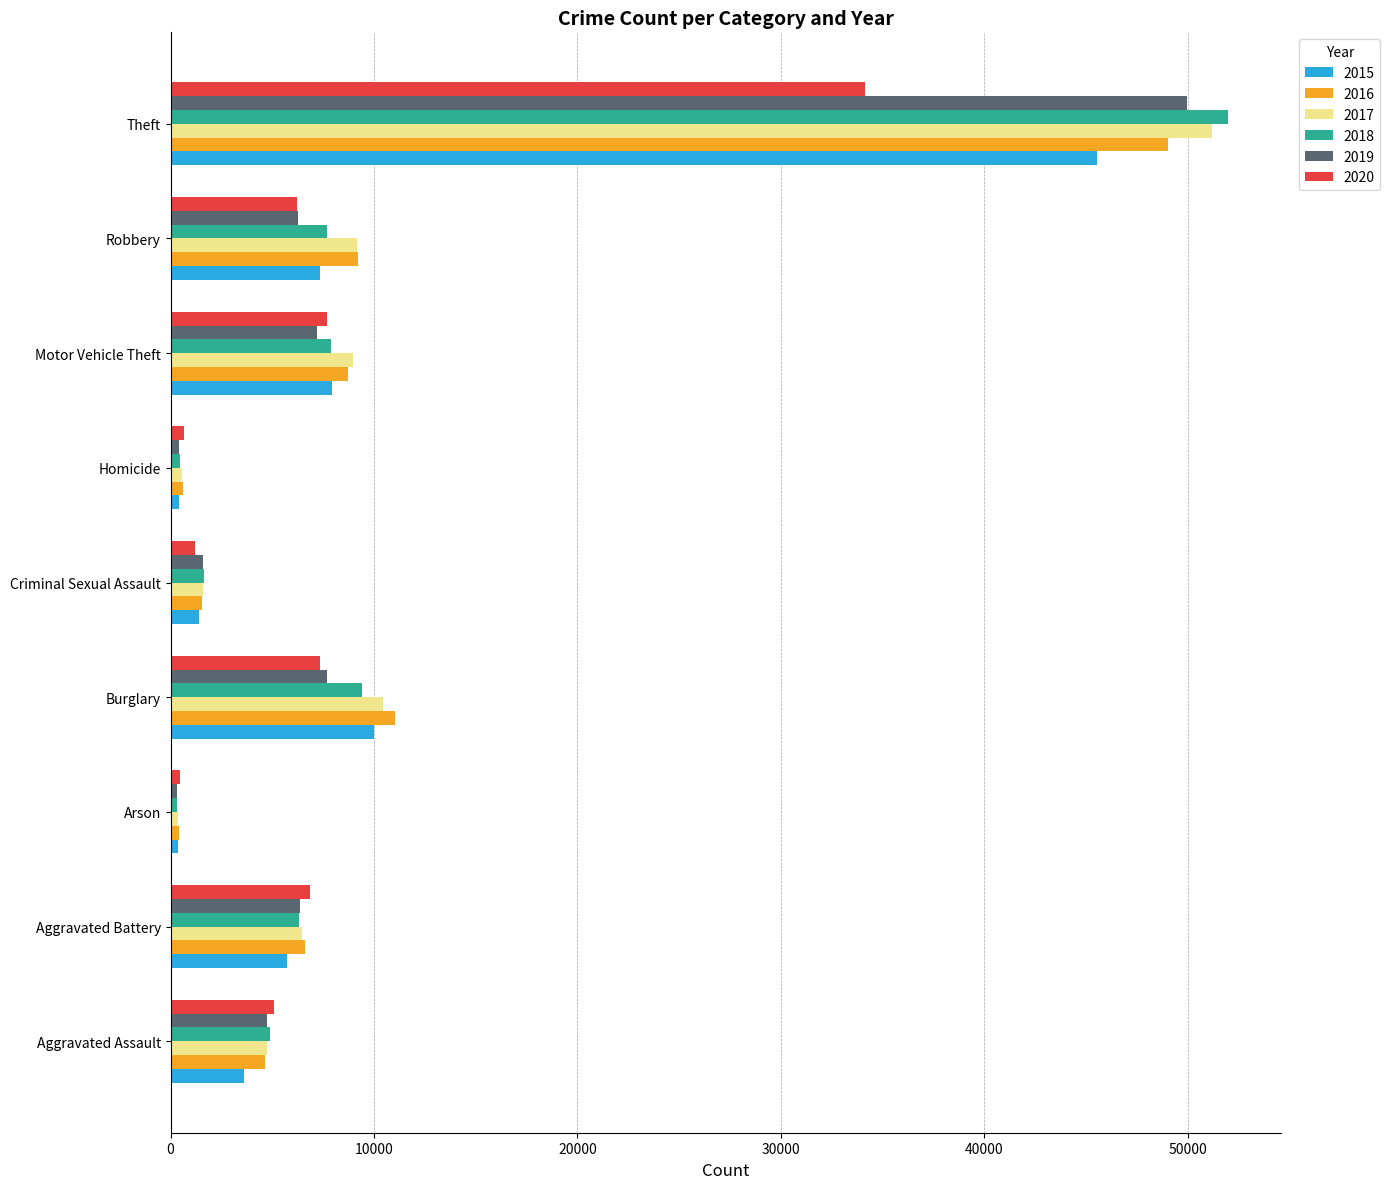

What is the maximum value shown in the chart?

51995